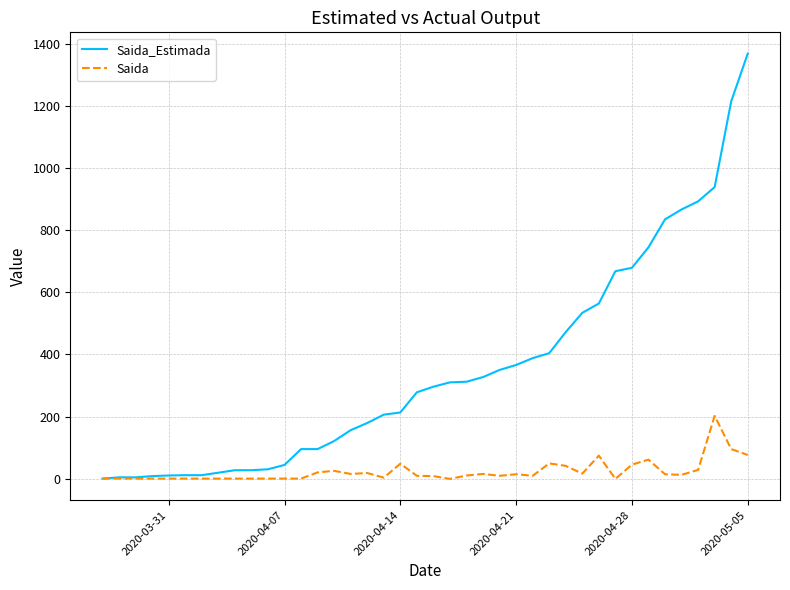

Rank the series by their maximum value, from lowest to highest.

Saida, Saida_Estimada